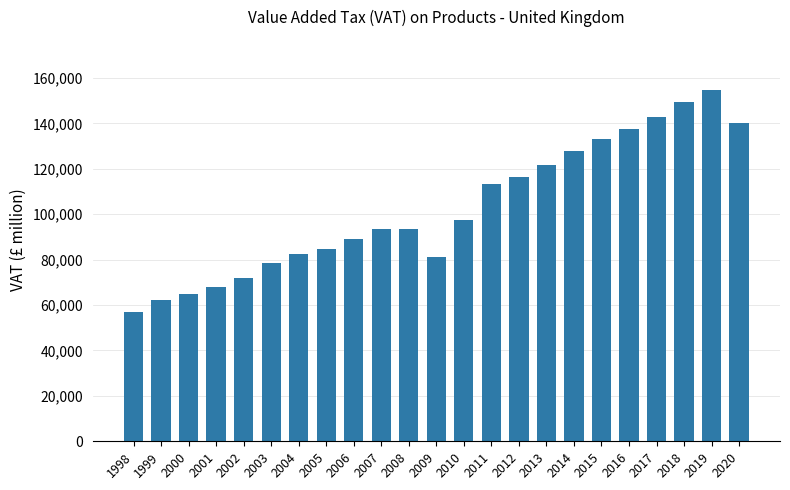

What is the maximum value shown in the chart?

154781